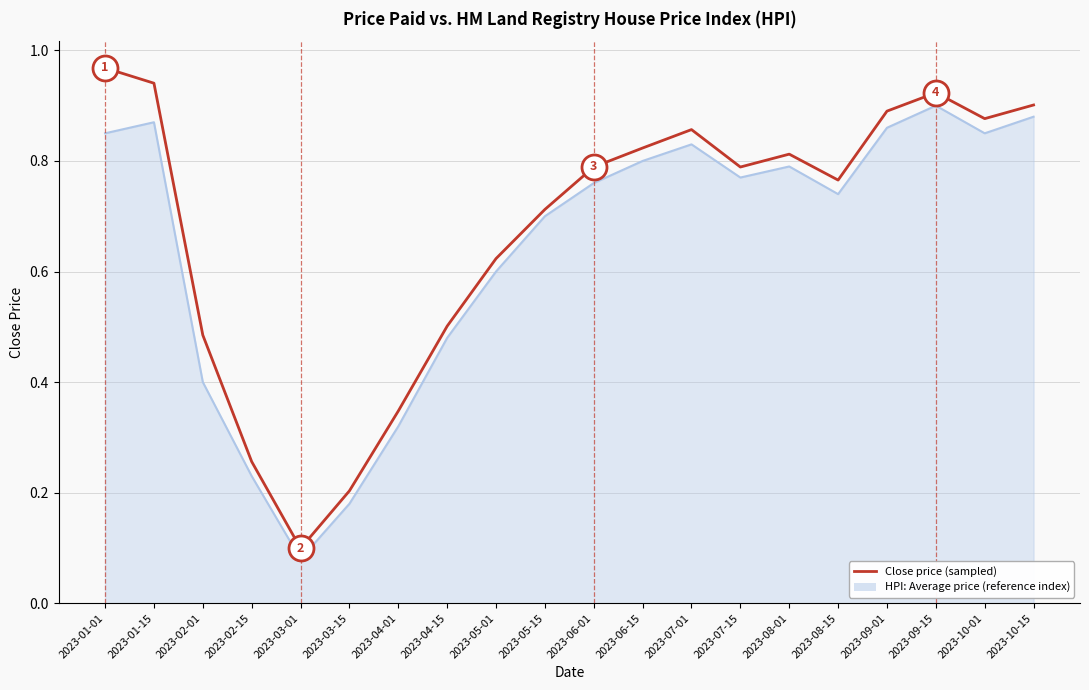

The value of Close price (sampled) at 2023-10-01 is 0.9. True or false?

True